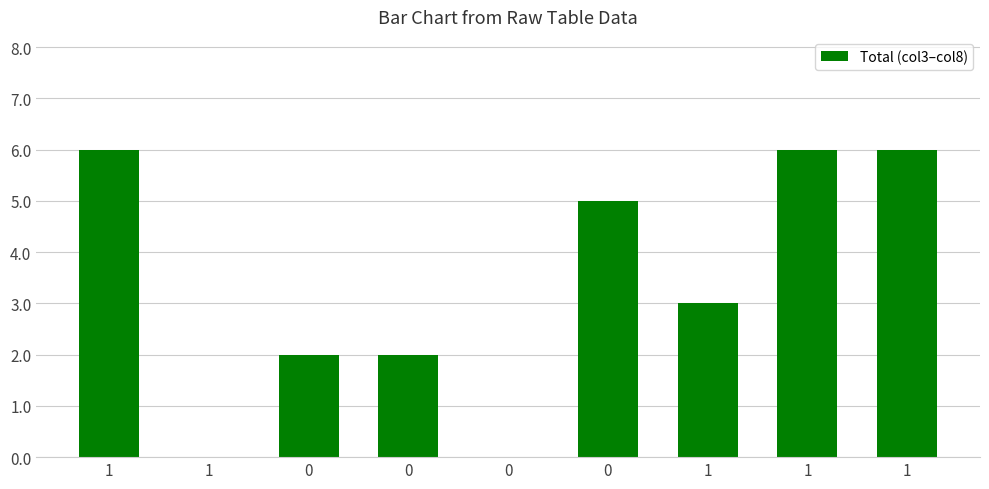

Count the number of data series in this chart.

1